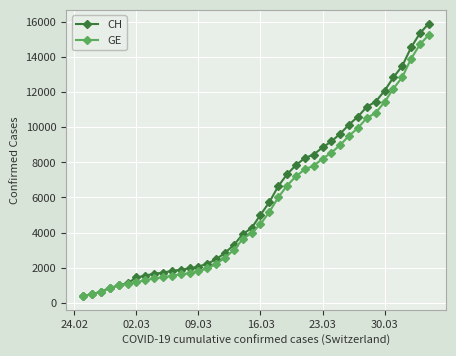

How many distinct data groups are displayed?

2